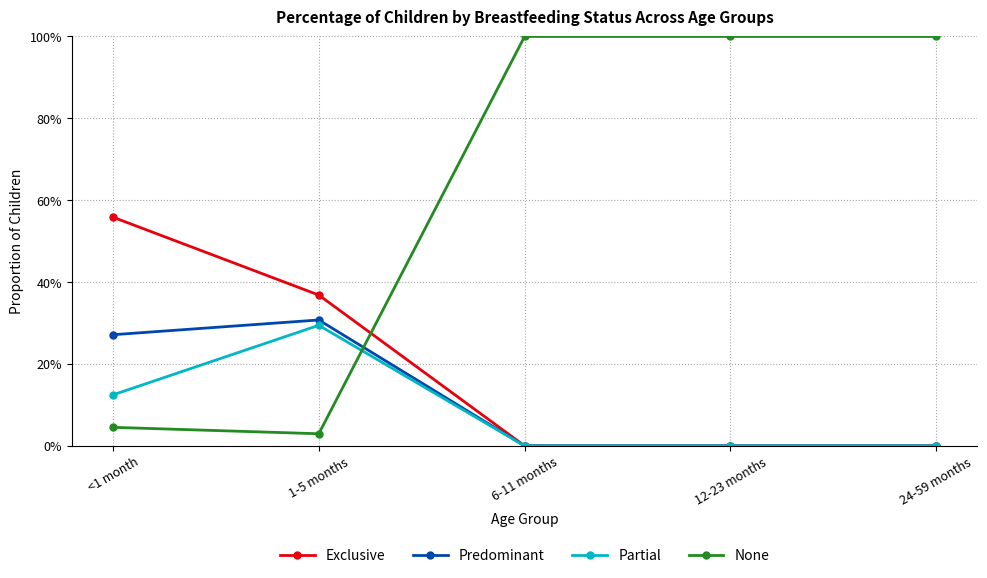

At which label does None reach its minimum?

1-5 months